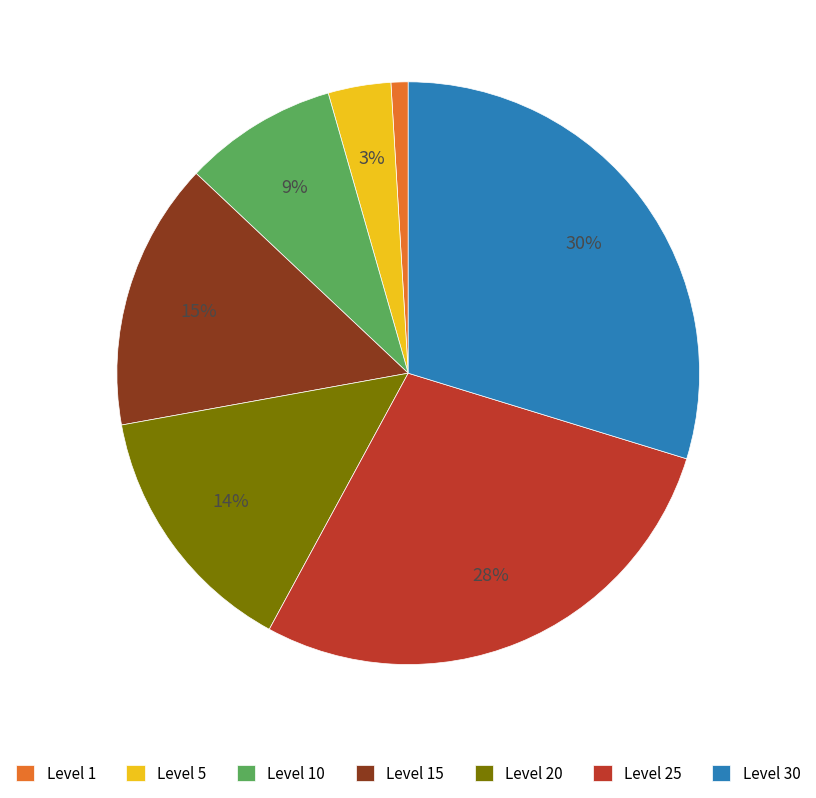

Do Level 25 and Level 5 together represent more than half of the pie?

No